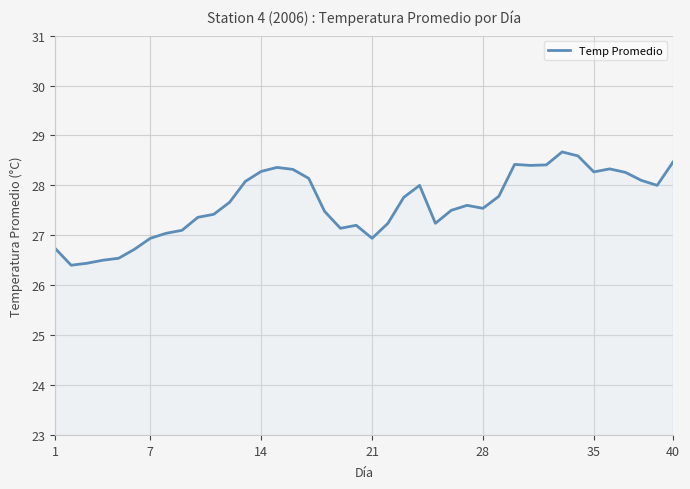

What is the difference between the maximum and minimum values?

2.3